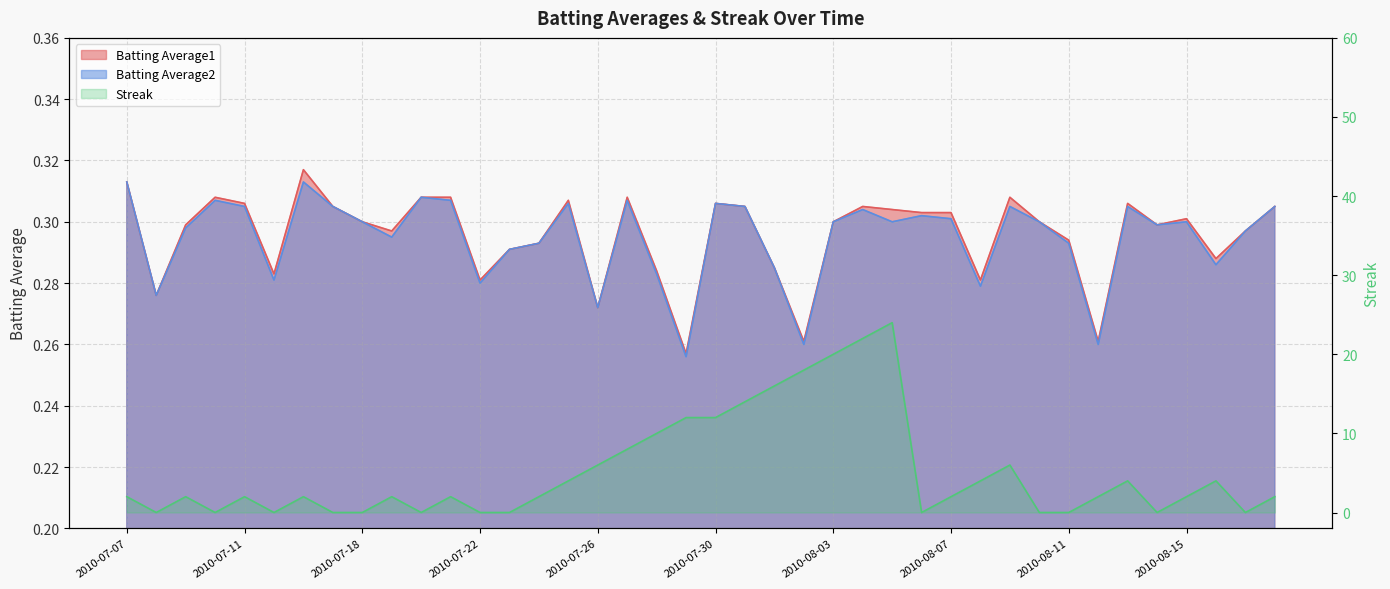

At 2010-08-07, list the series in order from smallest to largest.

Batting Average2, Batting Average1, Streak